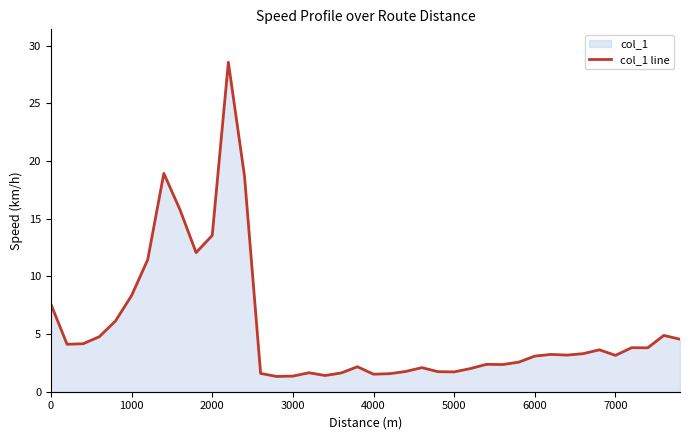

What is the maximum value shown in the chart?

28.6